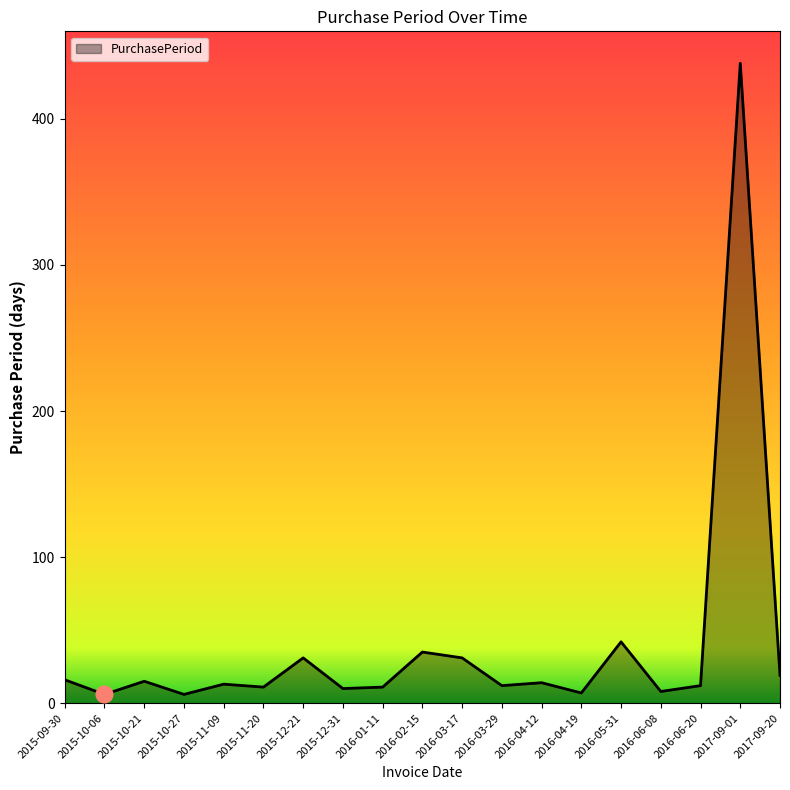

Where is the first local minimum?

2015-10-06